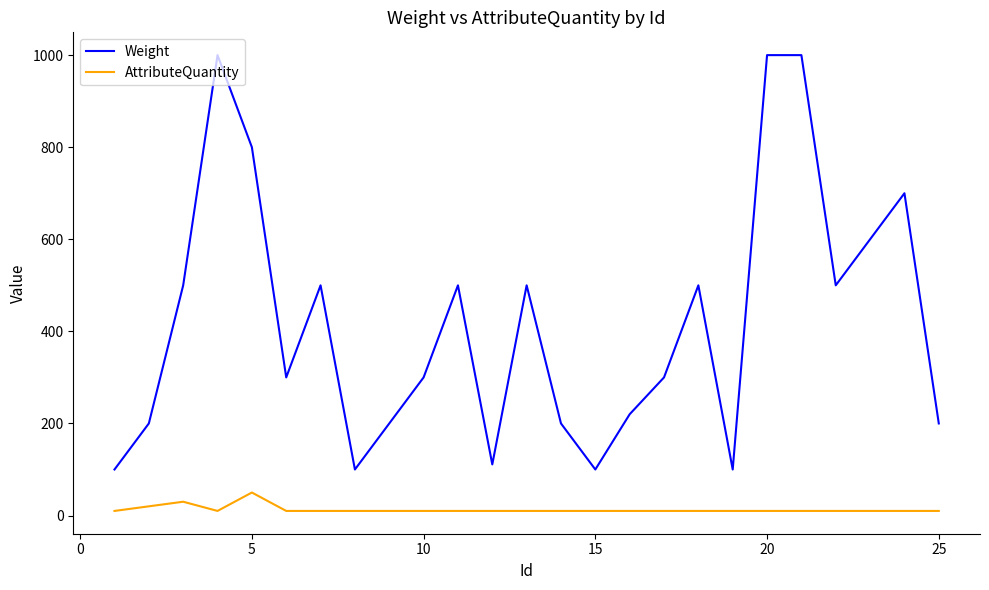

List the series in order of their peak value, lowest first.

AttributeQuantity, Weight